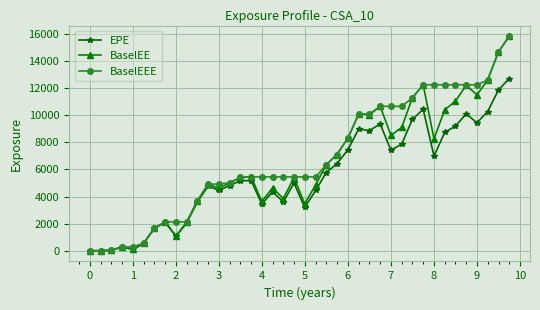

True or false: EPE has more than 1 interior local peaks.

True